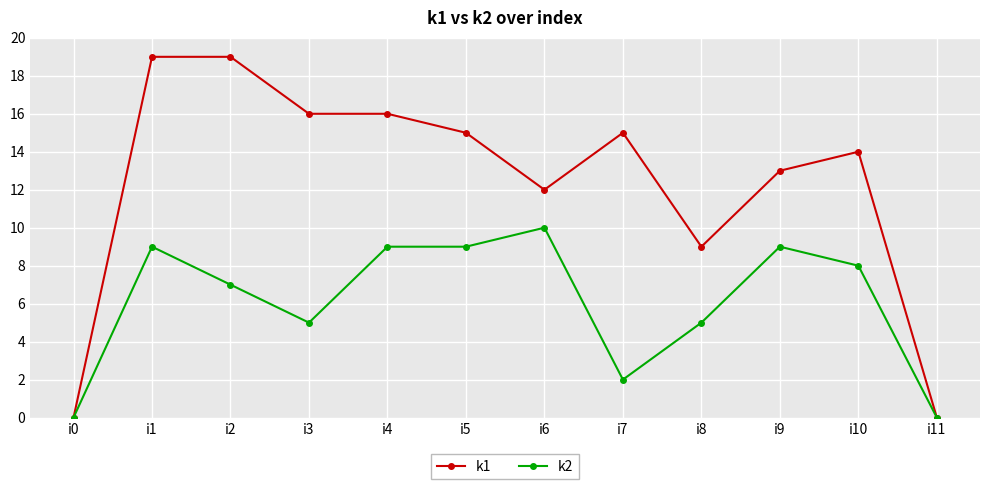

What is the sum of the k1 values at i7 and i0?

15